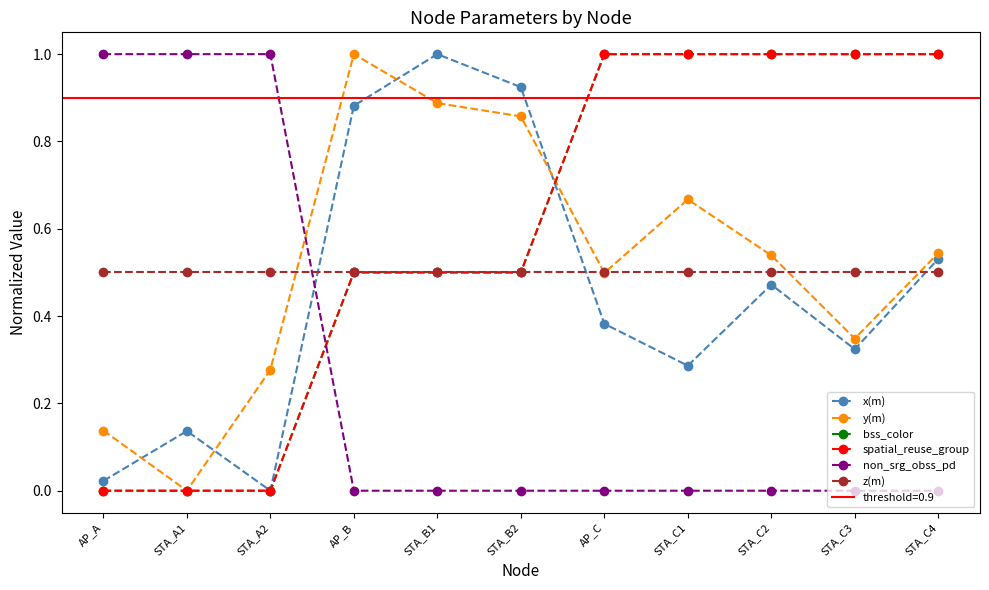

Where is the first local maximum for y(m)?

AP_B